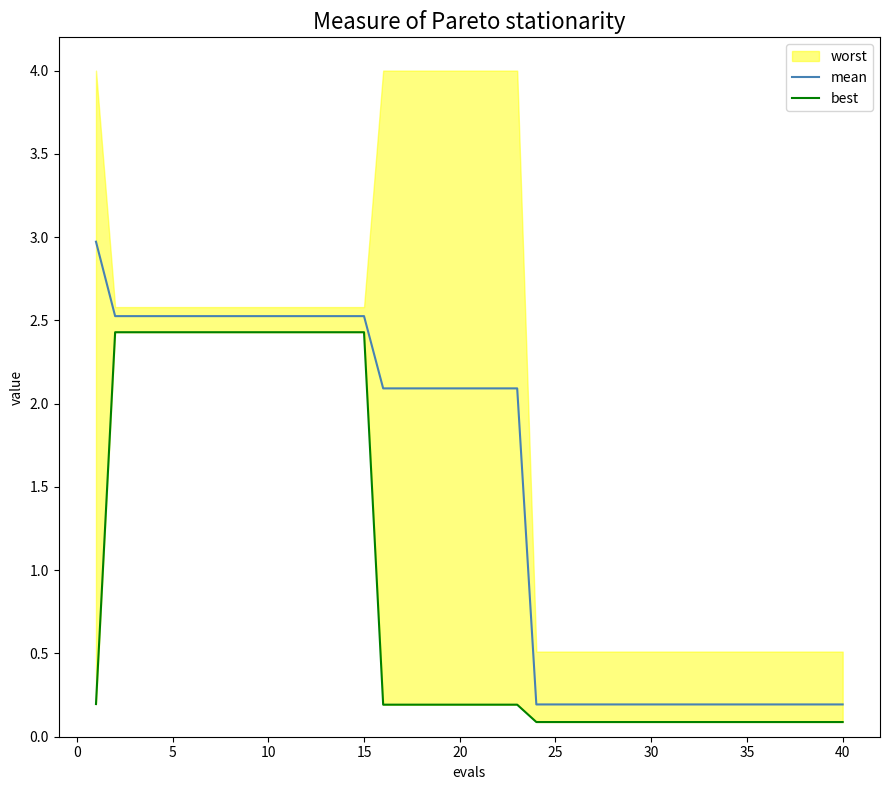

What is the average value of the mean series?

1.5